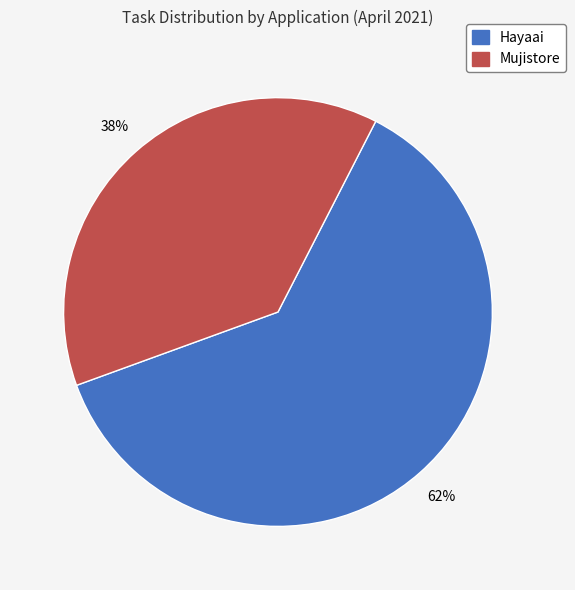

To the nearest percent, what portion does Mujistore represent?

38%